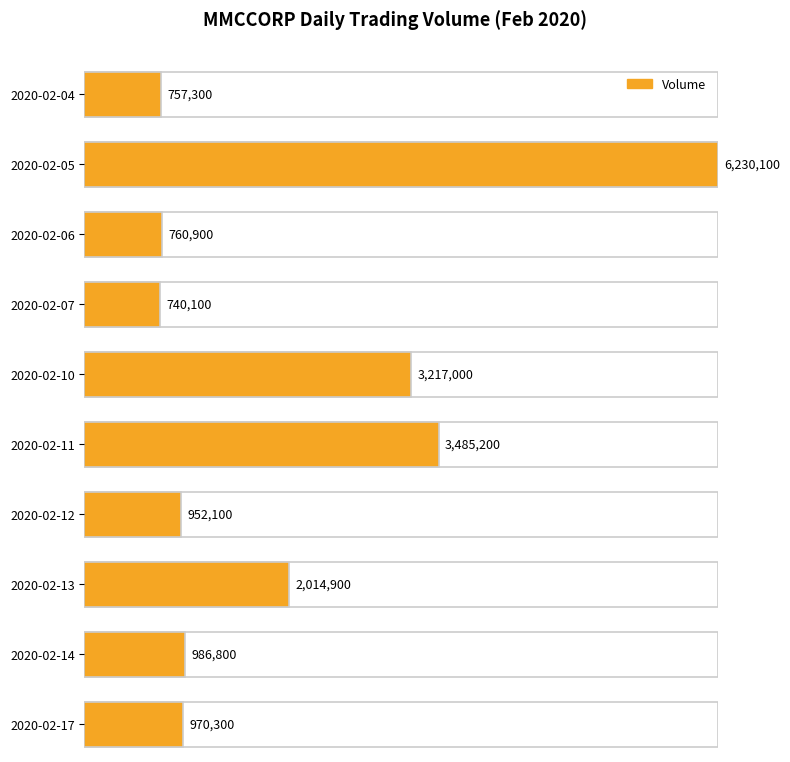

At which label is the value closest to 3485100?

2020-02-11